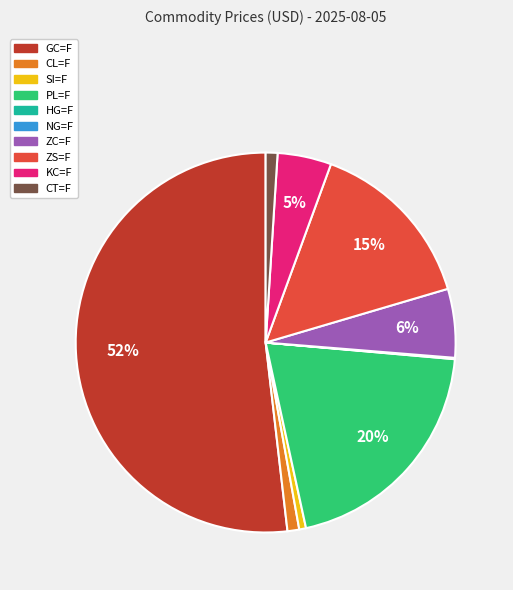

The GC=F slice represents 52% of the pie. True or false?

True